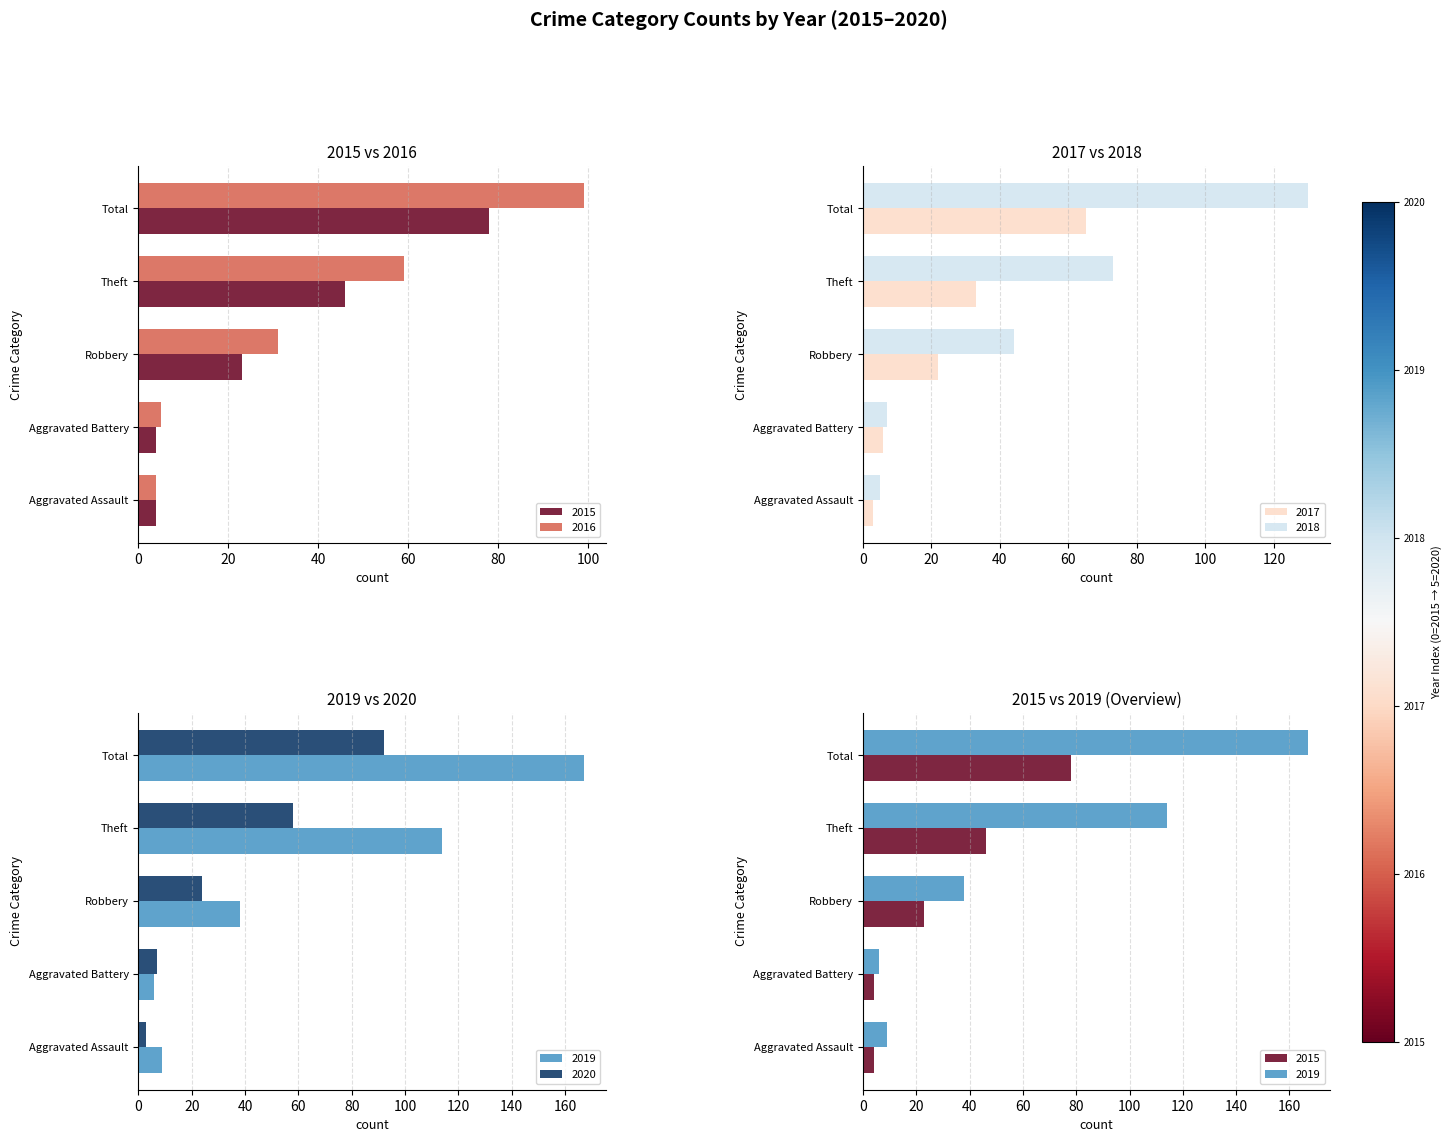

What position from the right is Theft?

2